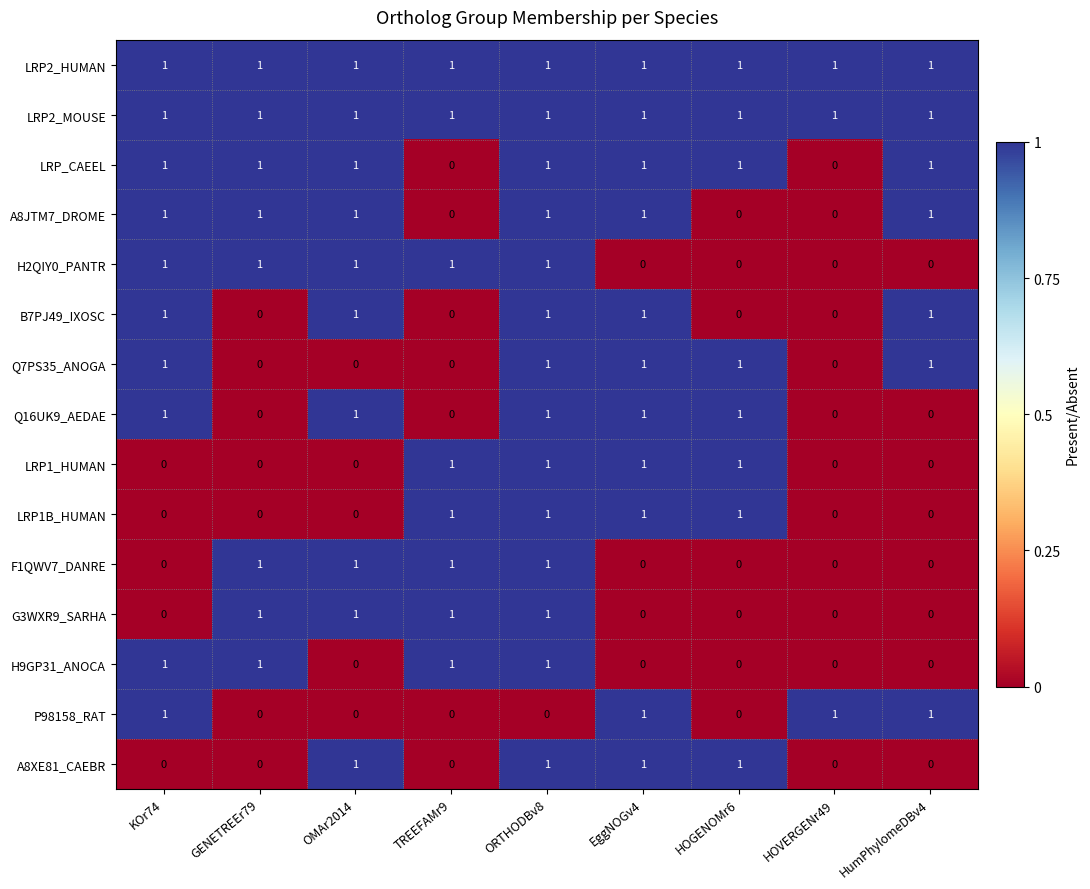

The value of B7PJ49_IXOSC at EggNOGv4 is 1. True or false?

True